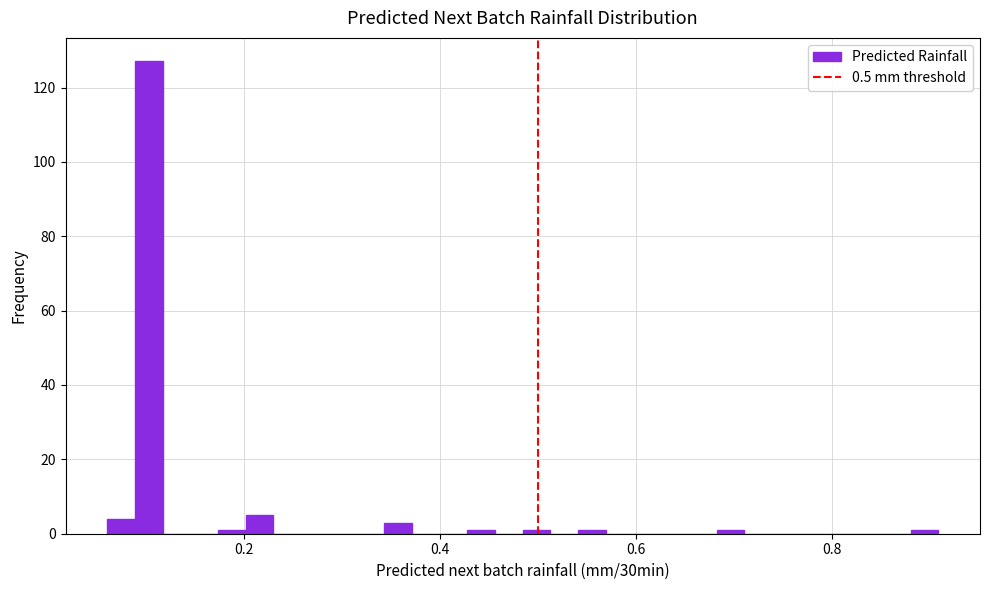

Around what value on the x-axis is the tallest bar? Give the approximate position of its centre, as read against the axis.

0.10